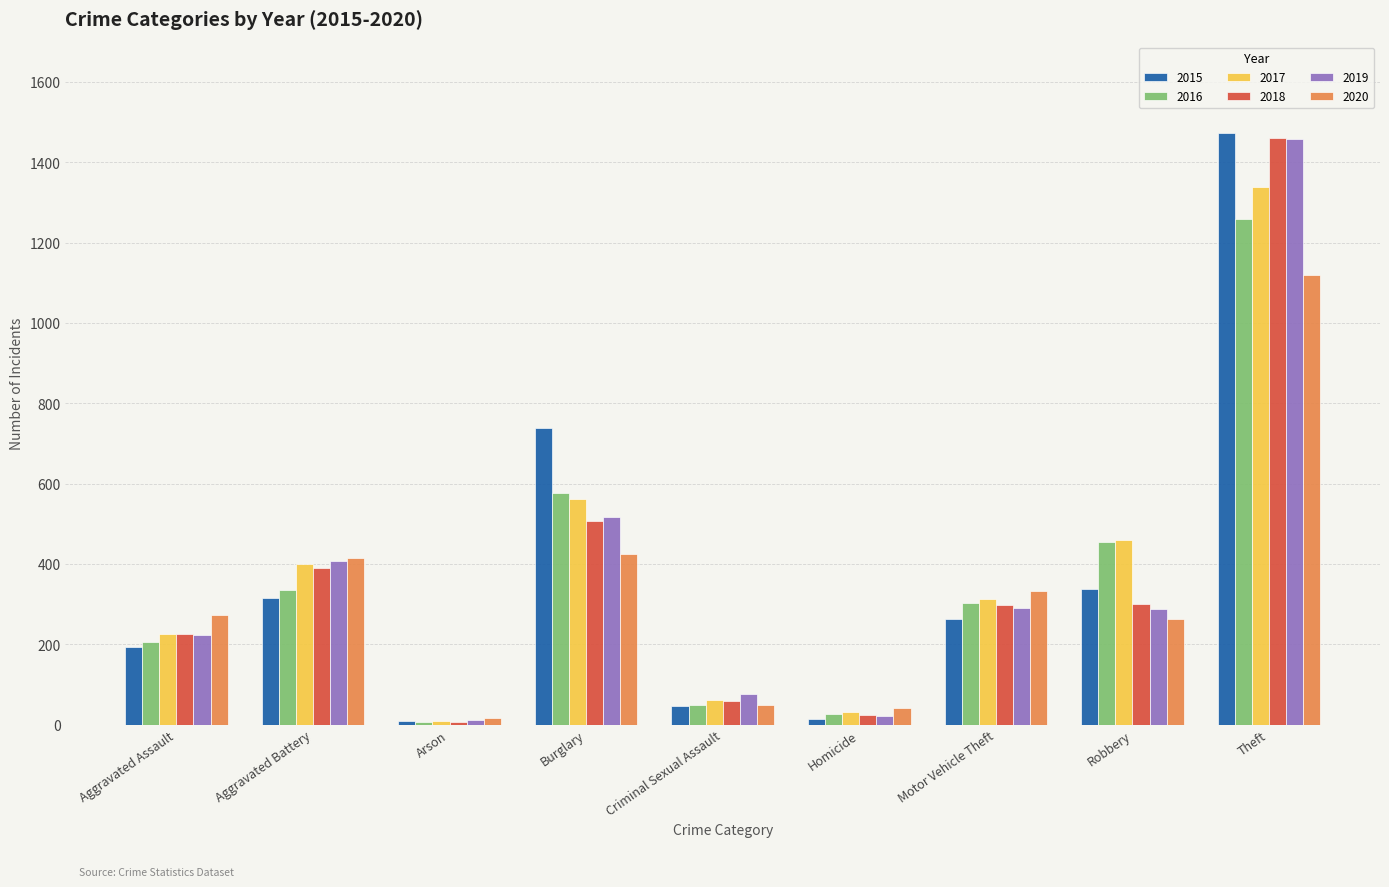

What are all the series names shown in the legend?

2015, 2016, 2017, 2018, 2019, 2020